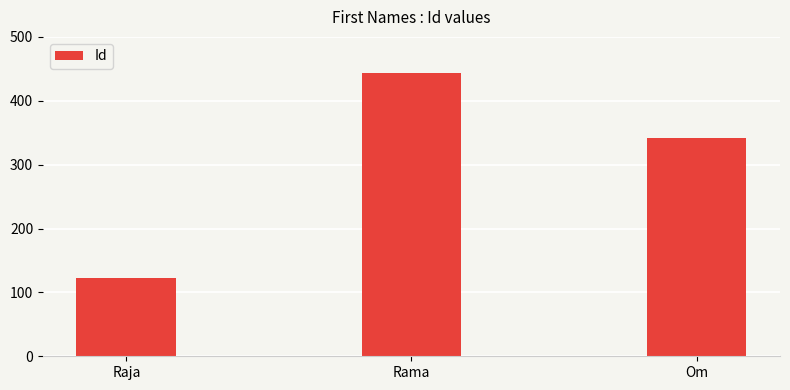

What is the average value?

303